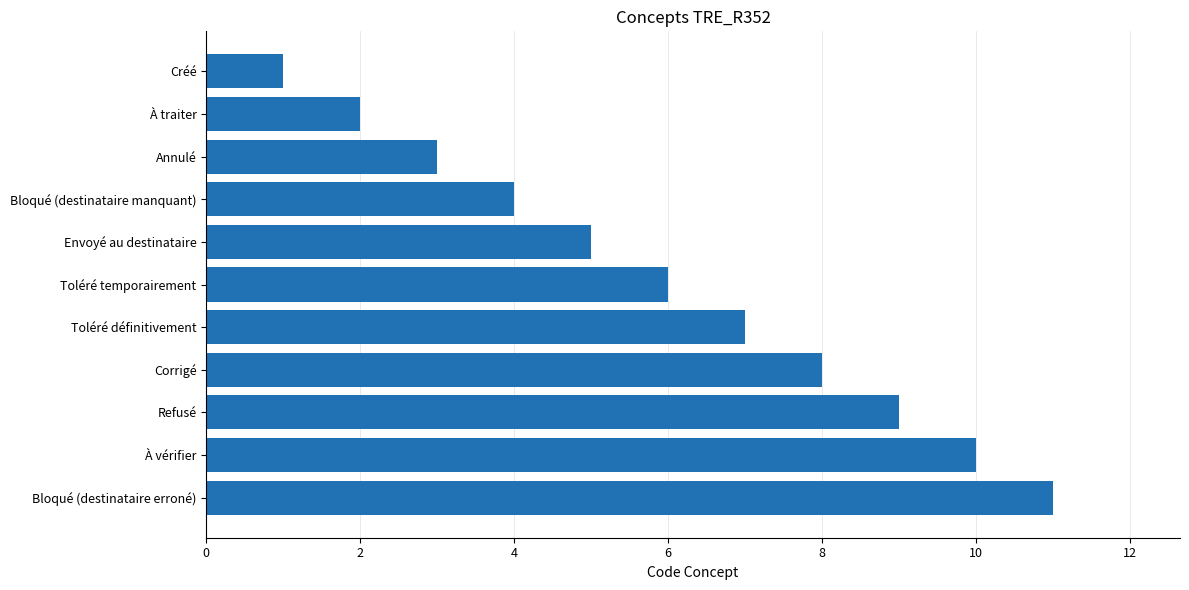

Does the chart contain stacked bars?

No